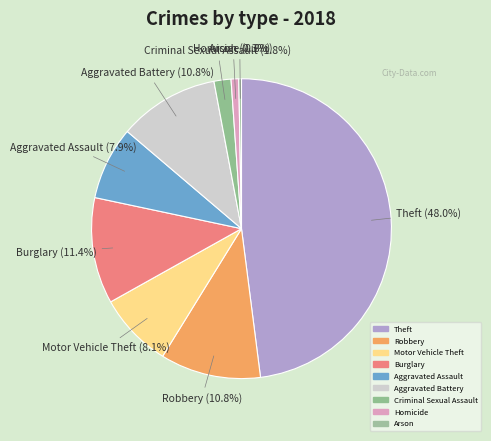

What is the change in value from Robbery to Criminal Sexual Assault?

-251